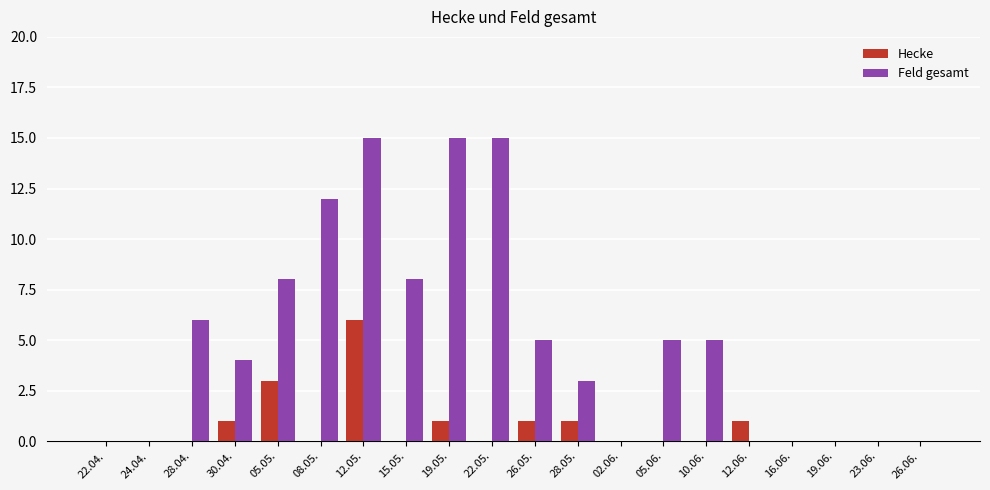

Reading left to right, list all the values displayed in this chart.

Hecke: 22.04.=0	24.04.=0	28.04.=0	30.04.=1	05.05.=3	08.05.=0	12.05.=6	15.05.=0	19.05.=1	22.05.=0	26.05.=1	28.05.=1	02.06.=0	05.06.=0	10.06.=0	12.06.=1	16.06.=0	19.06.=0	23.06.=0	26.06.=0
Feld gesamt: 22.04.=0	24.04.=0	28.04.=6	30.04.=4	05.05.=8	08.05.=12	12.05.=15	15.05.=8	19.05.=15	22.05.=15	26.05.=5	28.05.=3	02.06.=0	05.06.=5	10.06.=5	12.06.=0	16.06.=0	19.06.=0	23.06.=0	26.06.=0